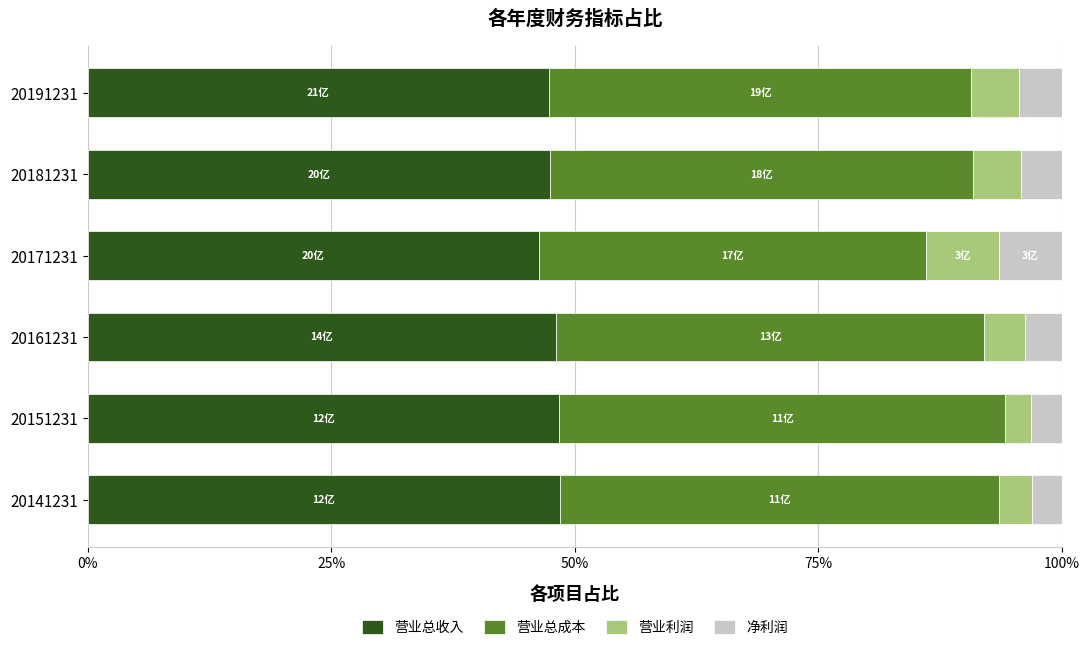

What is the sum of all 营业总收入 values?

286.0